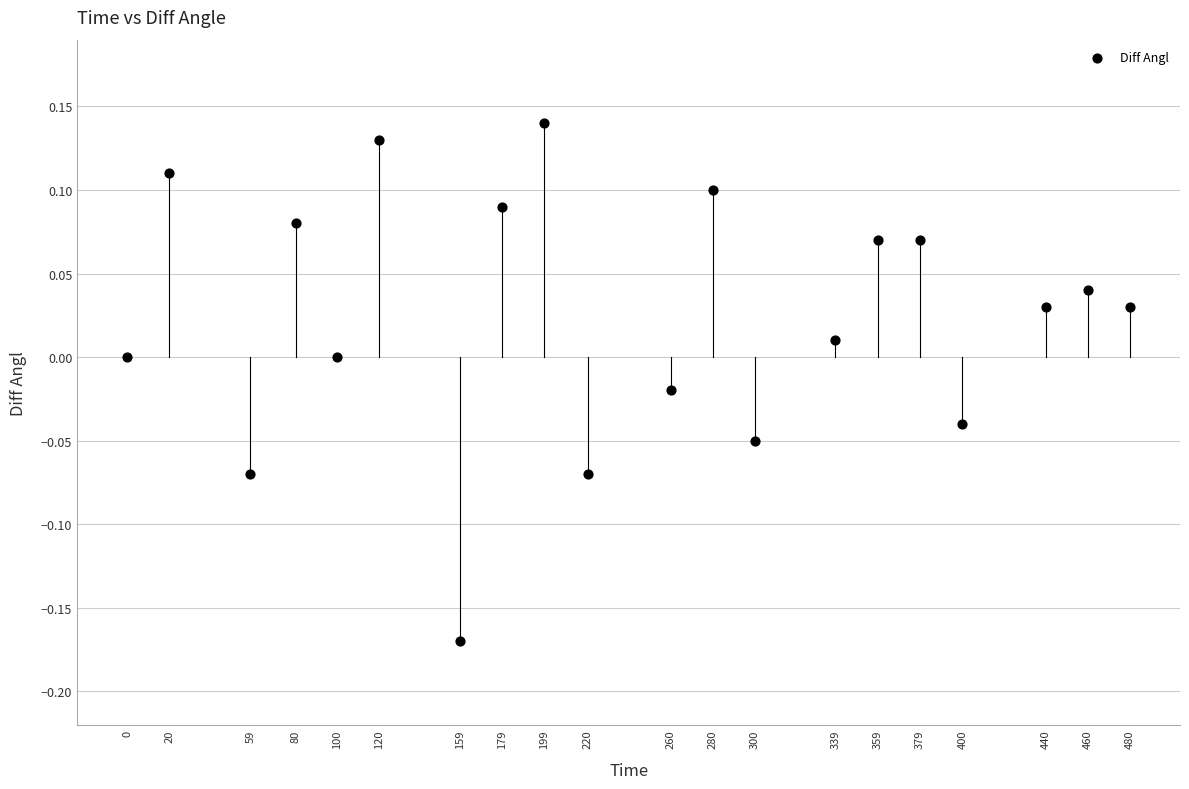

What is the range of Y values (max minus min)?

0.3